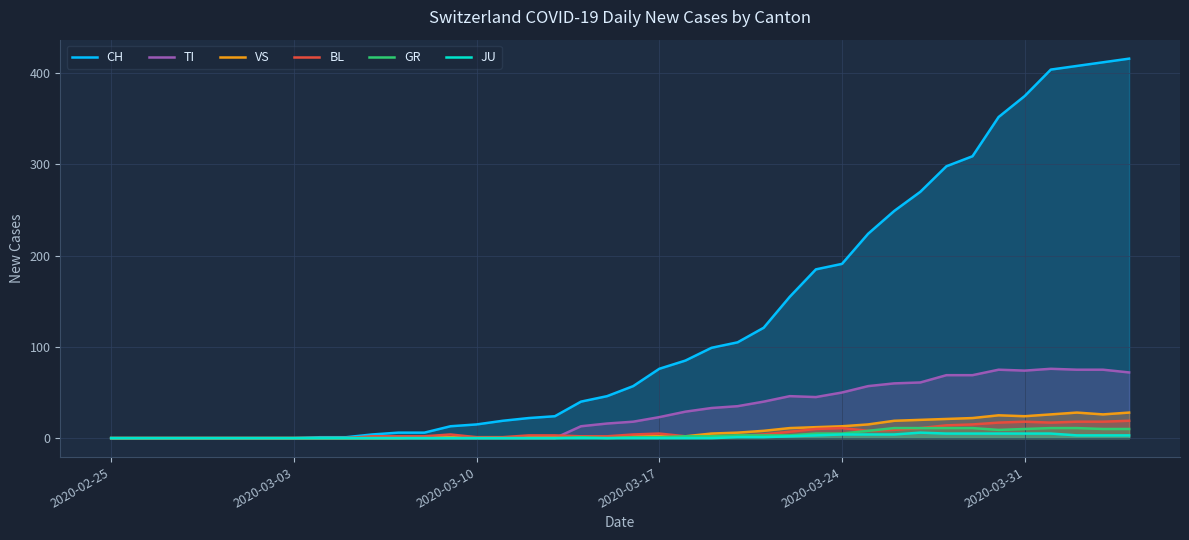

Which series has the widest spread of values?

CH